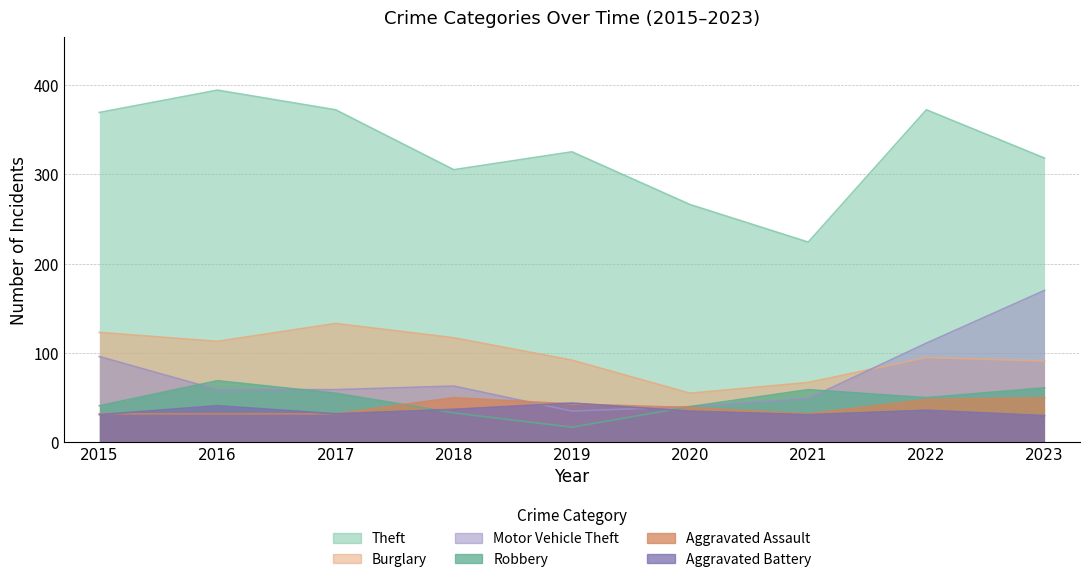

Rank the categories by Theft value from highest to lowest.

2016, 2017, 2022, 2015, 2019, 2023, 2018, 2020, 2021